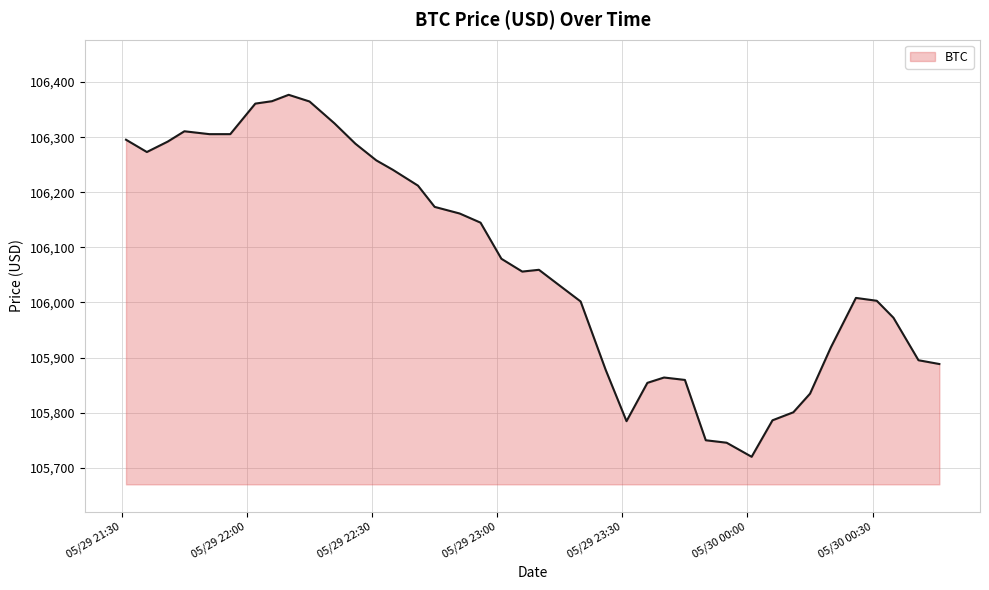

What is the maximum value shown in the chart?

106376.9